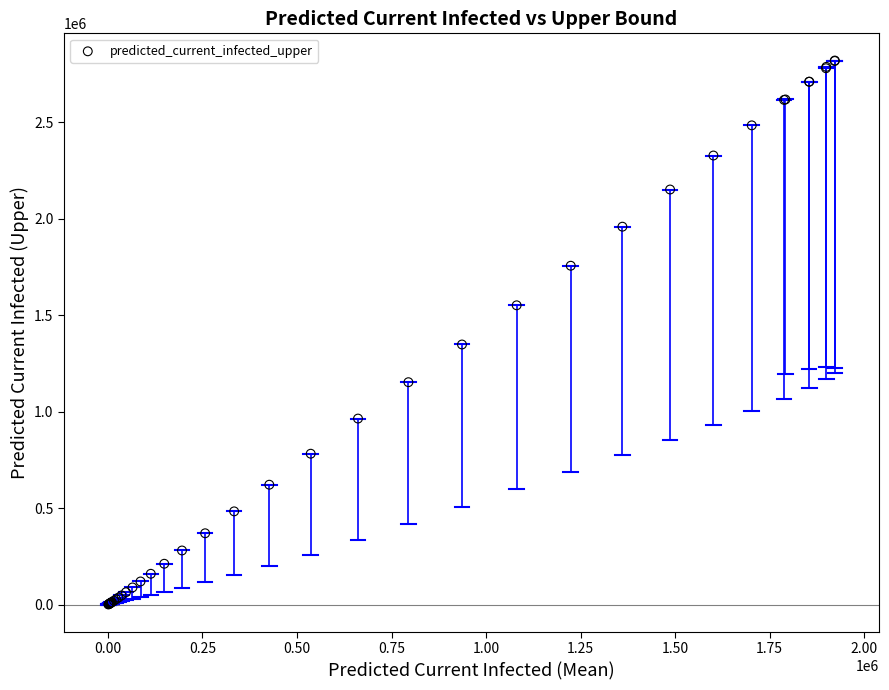

What Y value in the scatter plot is closest to 1410912?

1348683